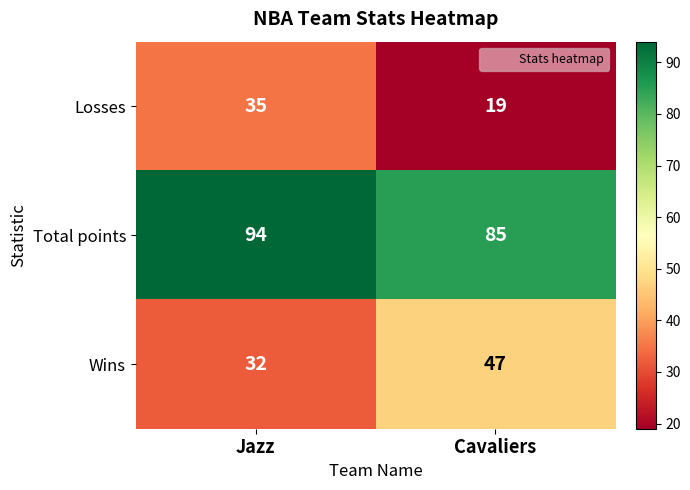

True or false: Total points has a value of 85 at Cavaliers.

True